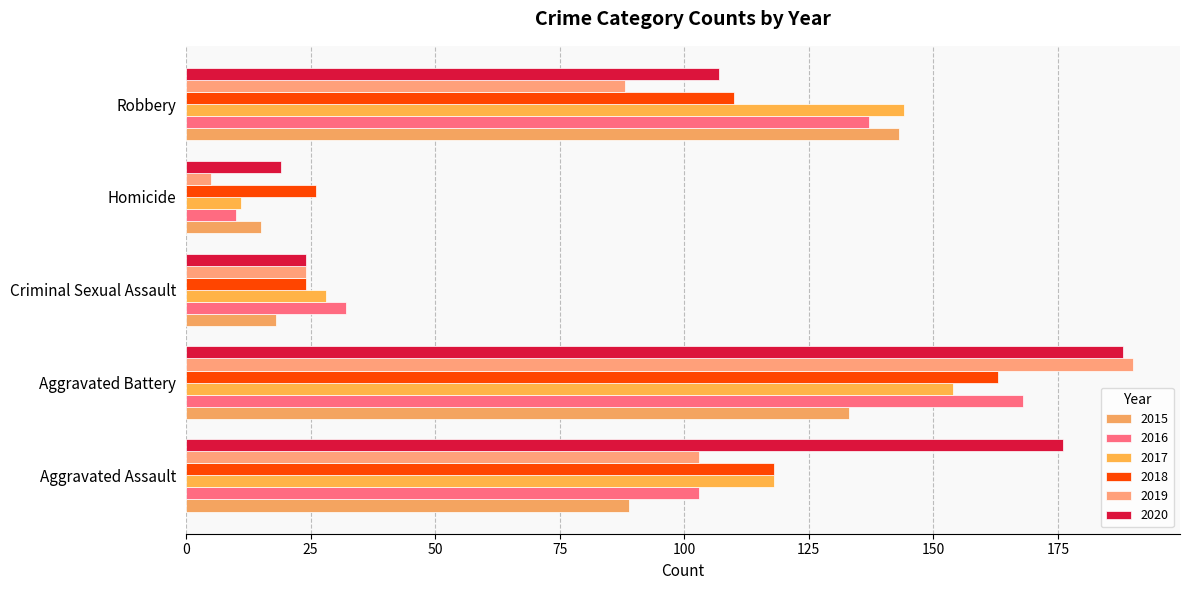

Count the number of categories in the chart.

5